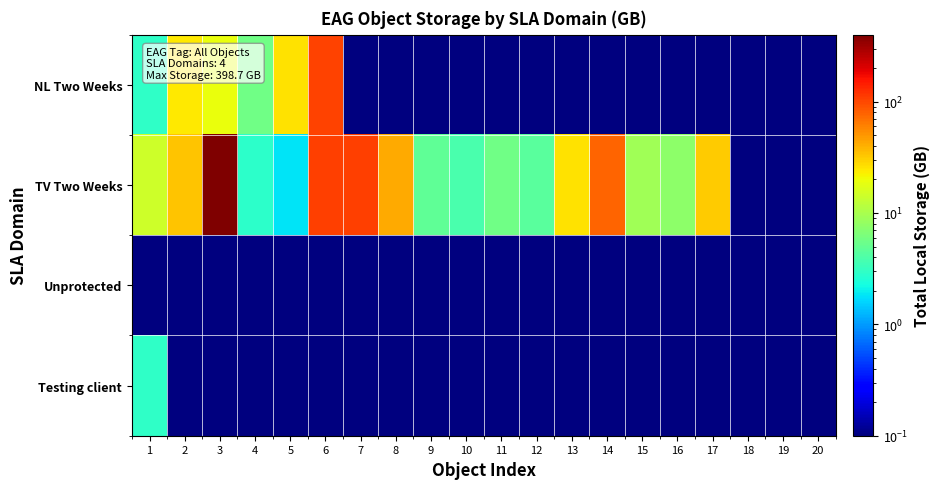

Which has a higher value, 12 or 8?

12